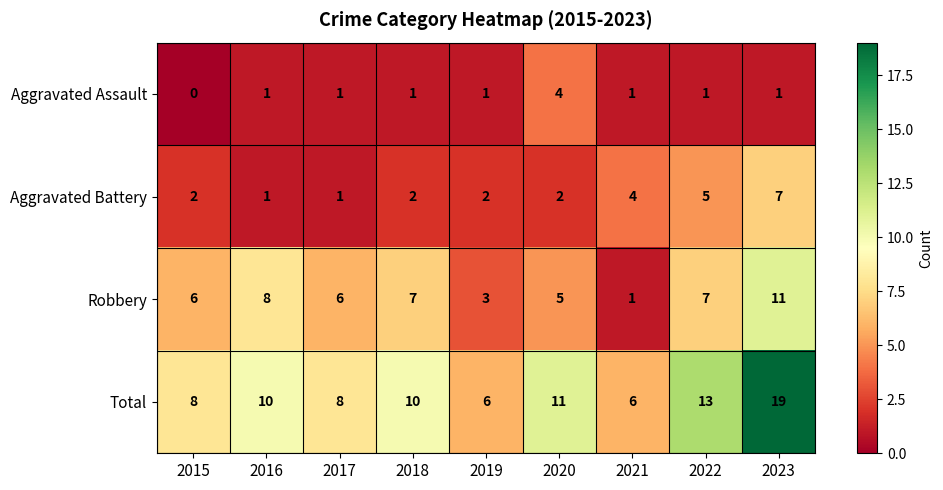

What is the difference between the Aggravated Battery values at 2019 and 2022?

3